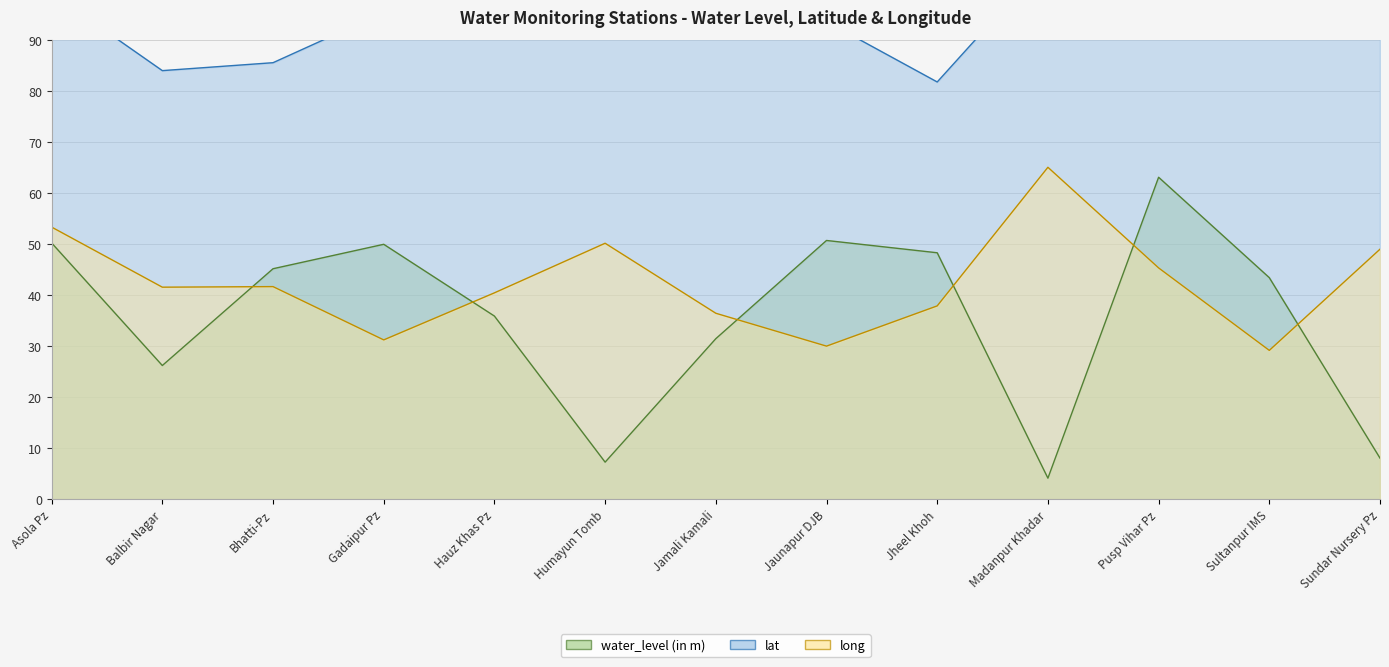

What is the approximate value of water_level (in m) at Bhatti-Pz?

45.2